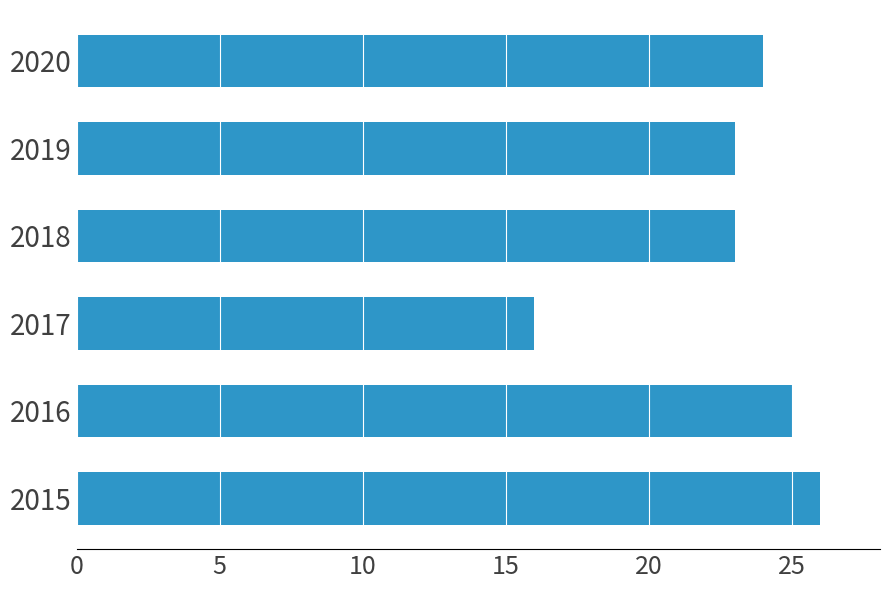

True or false: the data shows 23 at 2019.

True